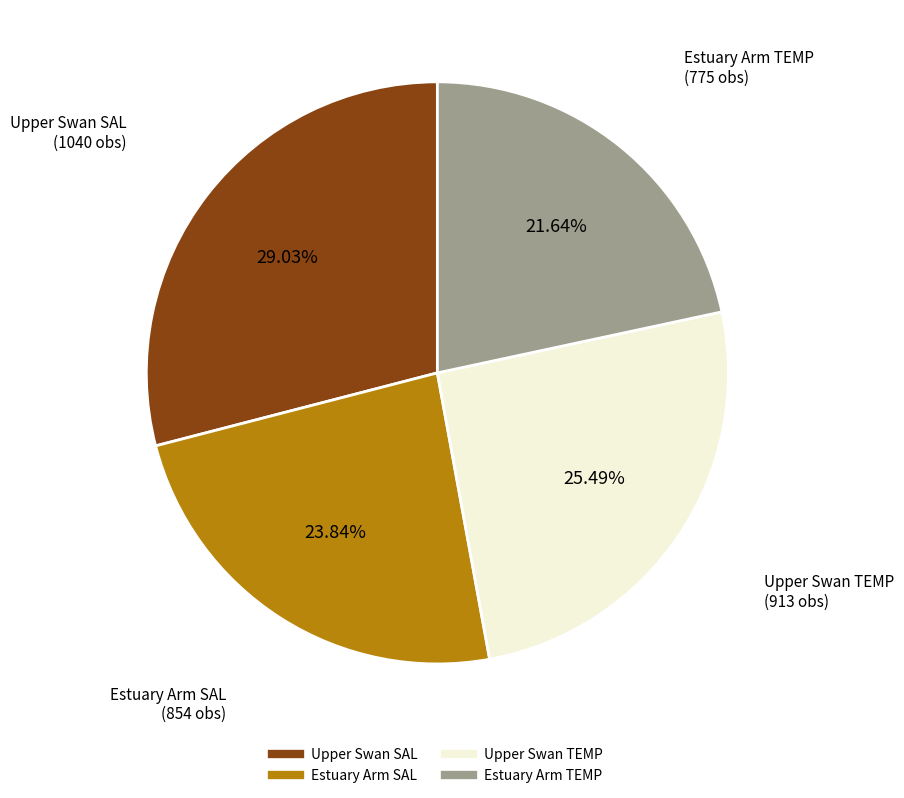

Is there a majority slice in this chart?

No